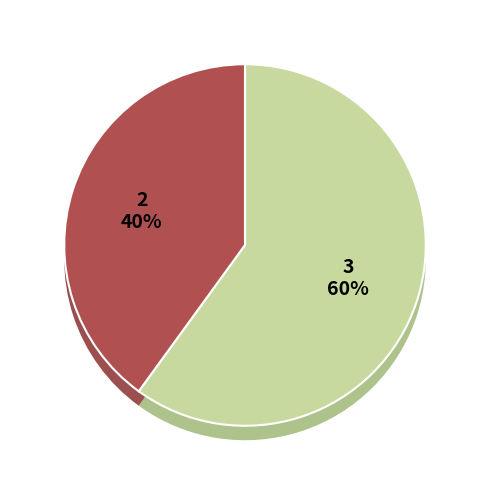

Rank the categories by value from highest to lowest.

3, 2